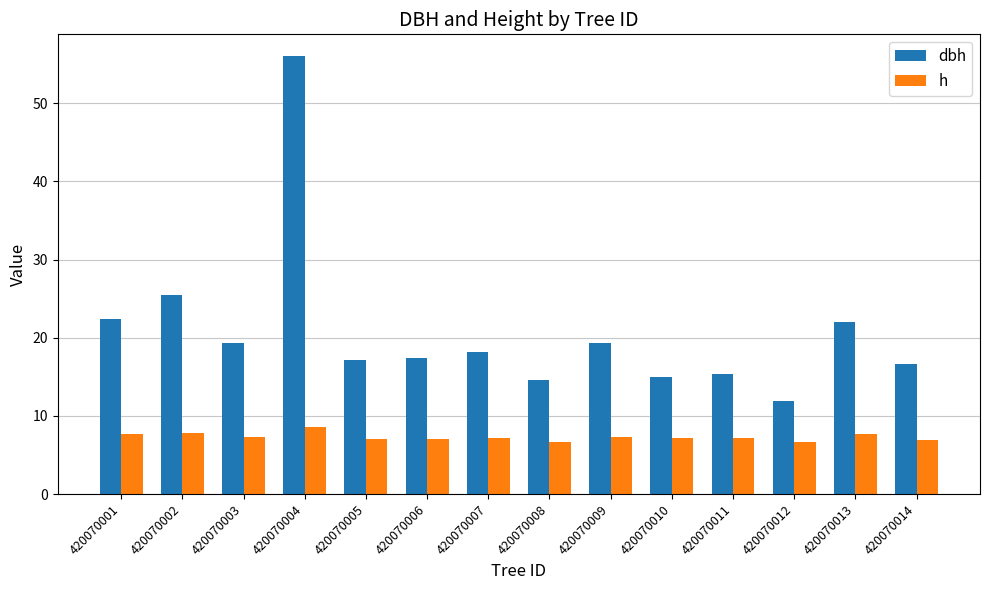

What is the average value of the h series?

7.3